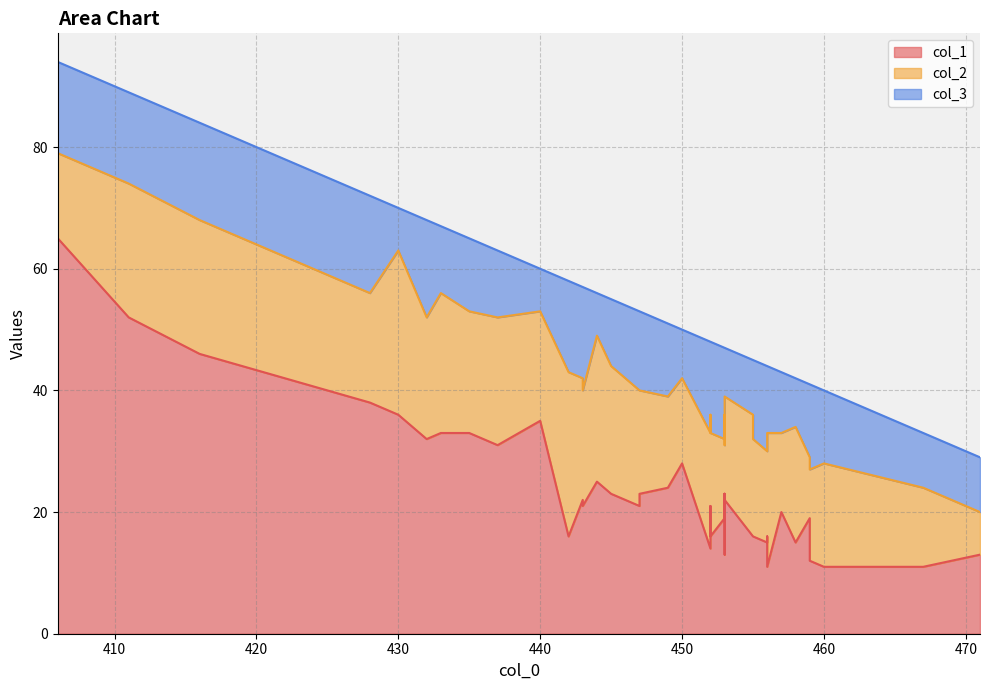

Is the value of col_3 at 428 greater than the value of col_2 at 443?

No